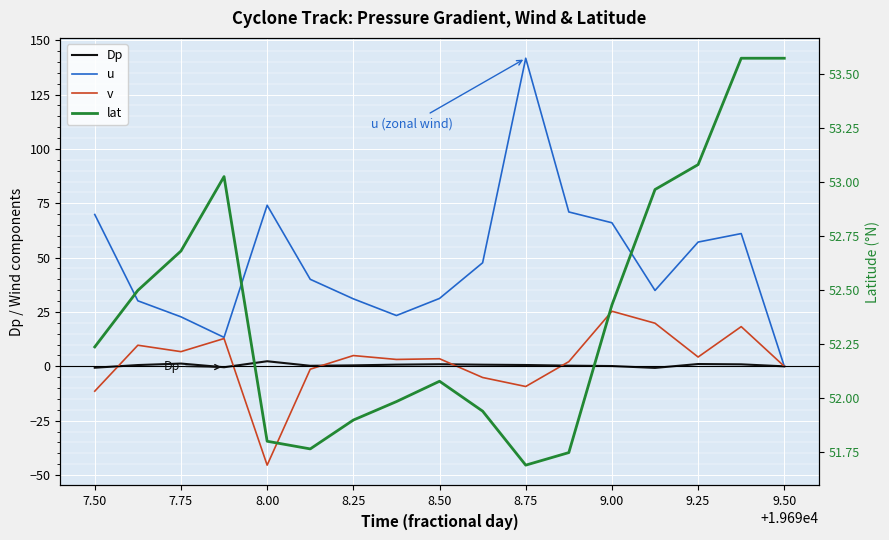

How many interior local peaks does the lat series have?

2